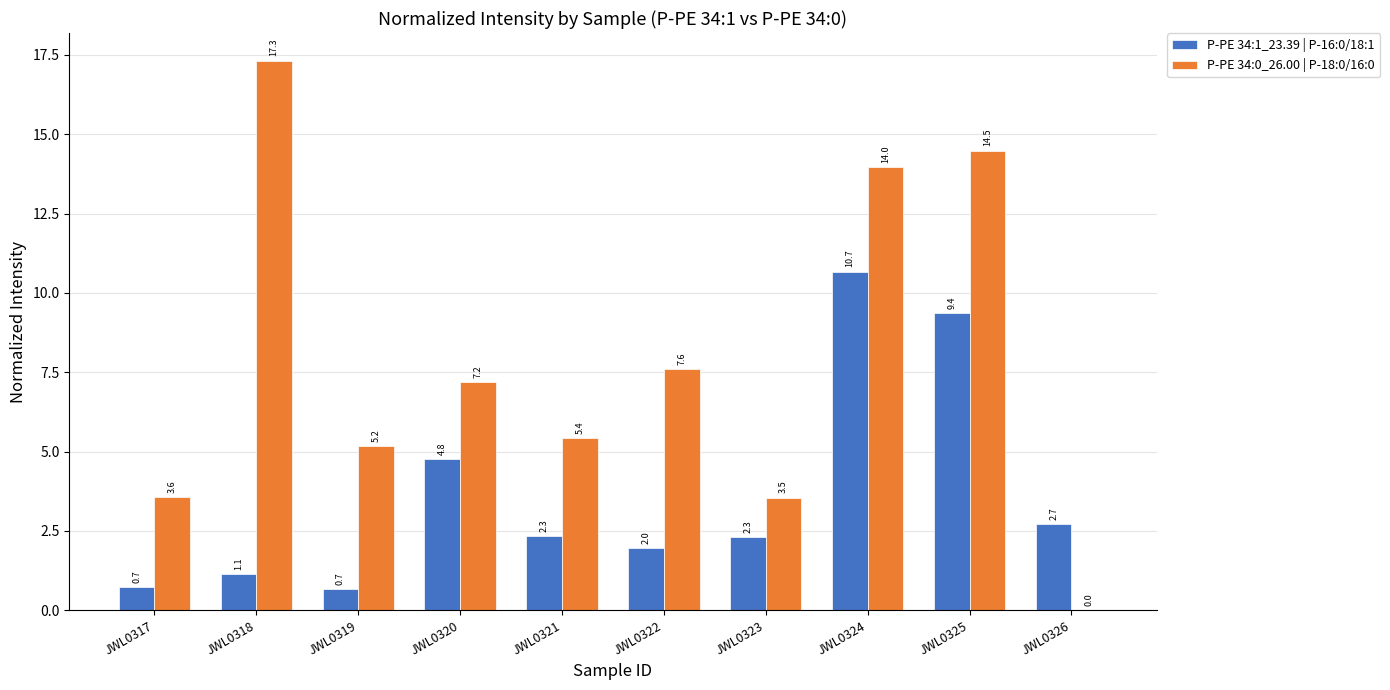

What is the total value across all series at JWL0319?

5.8